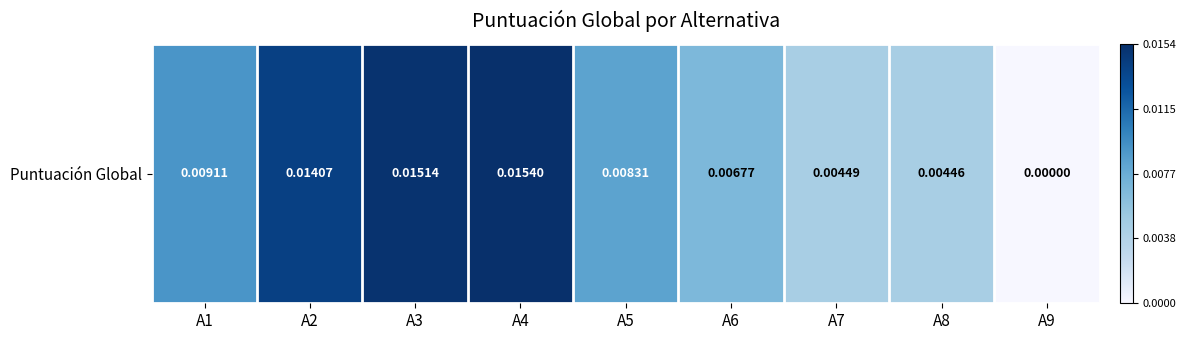

At which label is the value closest to 0?

A9